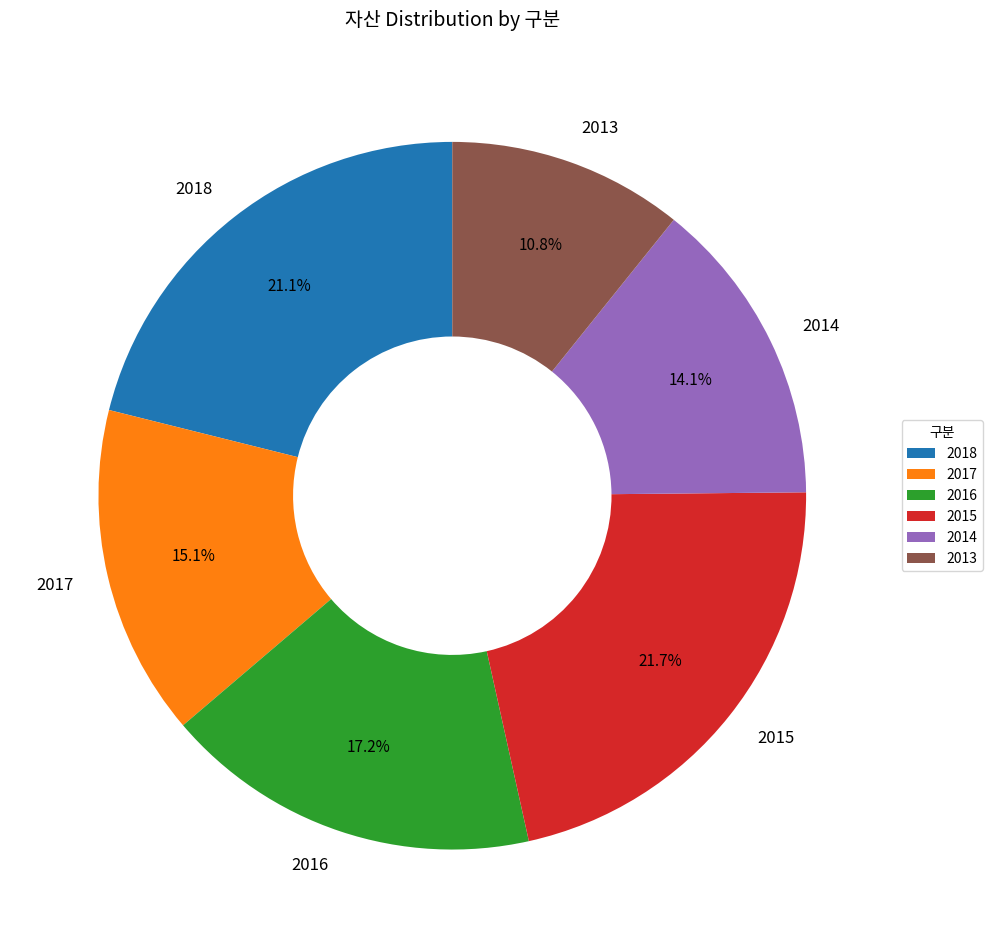

Which slice is the smallest?

2013